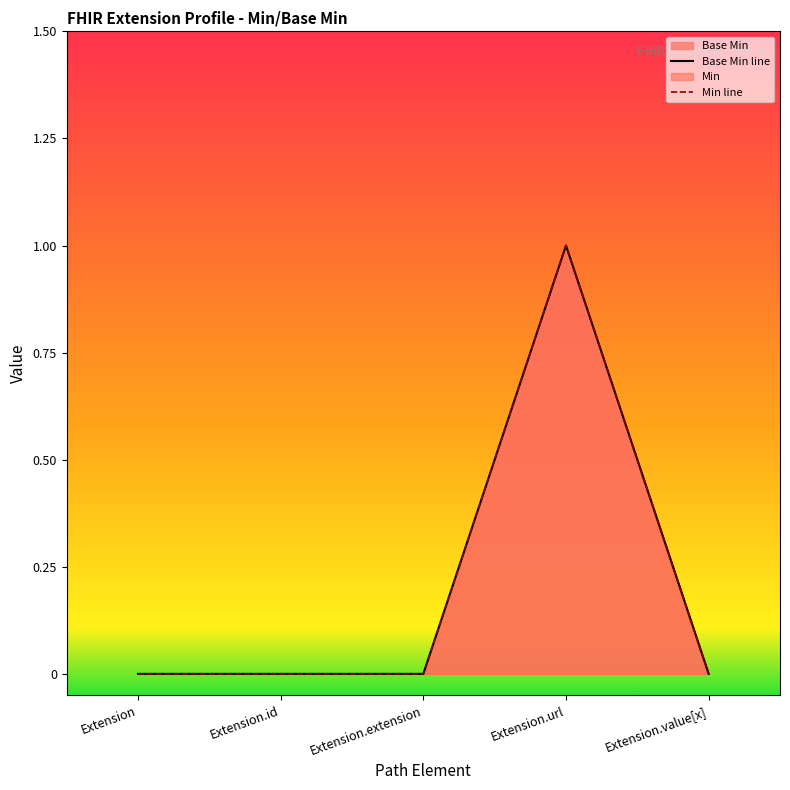

What is the label of the 3rd point from the right?

Extension.extension